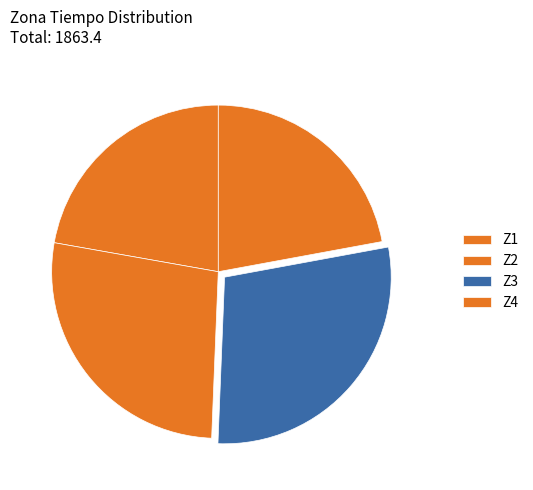

Does any single category account for the majority?

No